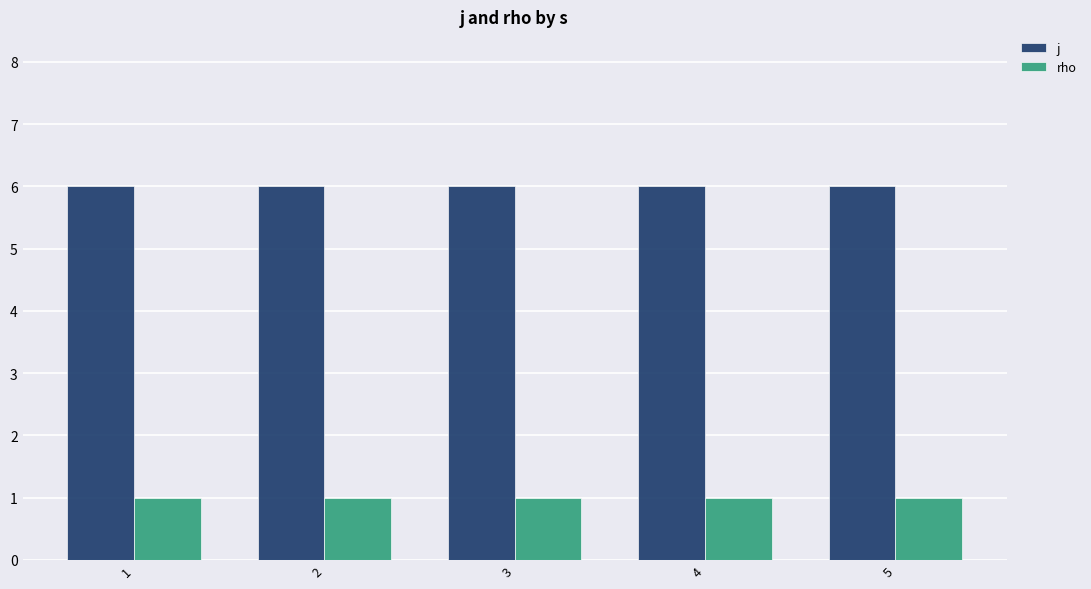

Rank the series by their average value, from lowest to highest.

rho, j